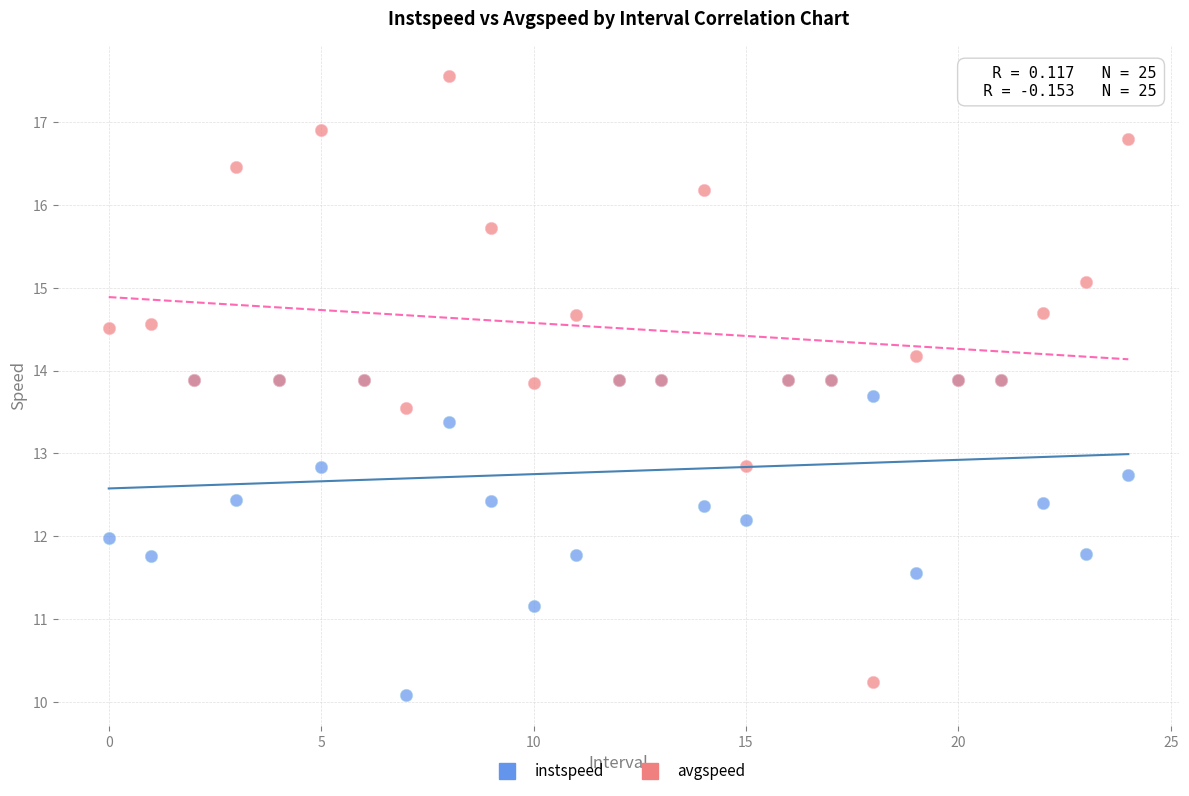

Which series reaches the minimum Y coordinate?

instspeed